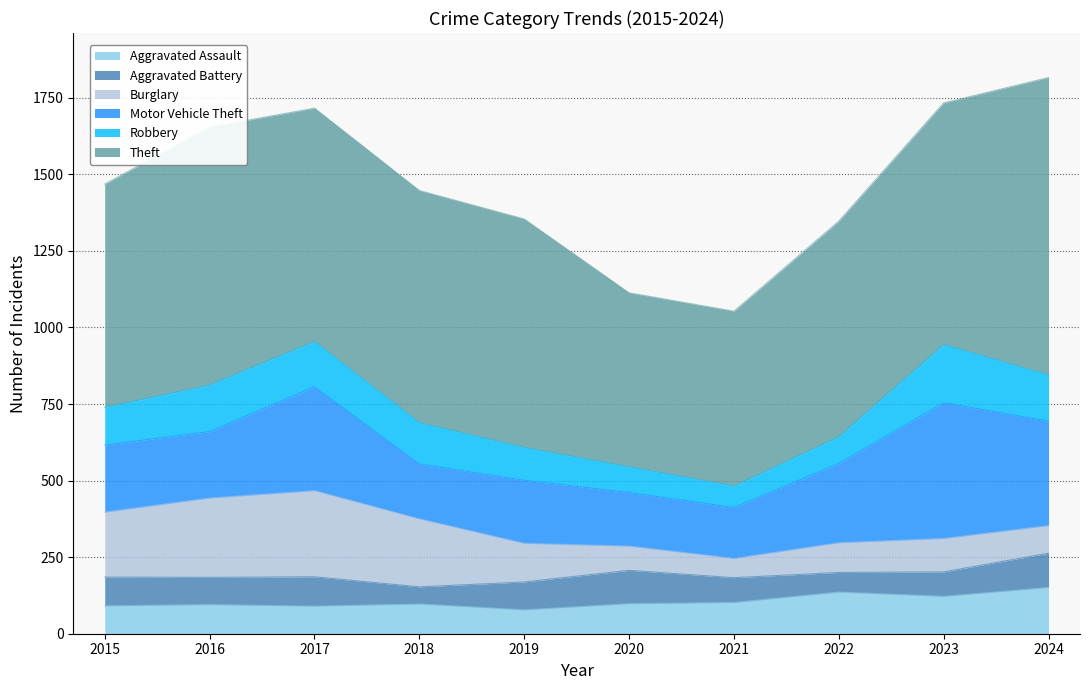

Reading left to right, what are all the values shown in this chart?

Aggravated Assault: 2015=91	2016=95	2017=90	2018=97	2019=78	2020=98	2021=102	2022=136	2023=122	2024=151
Aggravated Battery: 2015=94	2016=89	2017=96	2018=56	2019=91	2020=109	2021=81	2022=64	2023=80	2024=112
Burglary: 2015=212	2016=259	2017=281	2018=222	2019=126	2020=79	2021=63	2022=97	2023=109	2024=90
Motor Vehicle Theft: 2015=219	2016=217	2017=339	2018=179	2019=206	2020=175	2021=166	2022=259	2023=443	2024=341
Robbery: 2015=123	2016=152	2017=148	2018=135	2019=107	2020=84	2021=70	2022=87	2023=190	2024=151
Theft: 2015=729	2016=842	2017=762	2018=758	2019=746	2020=568	2021=571	2022=704	2023=789	2024=971